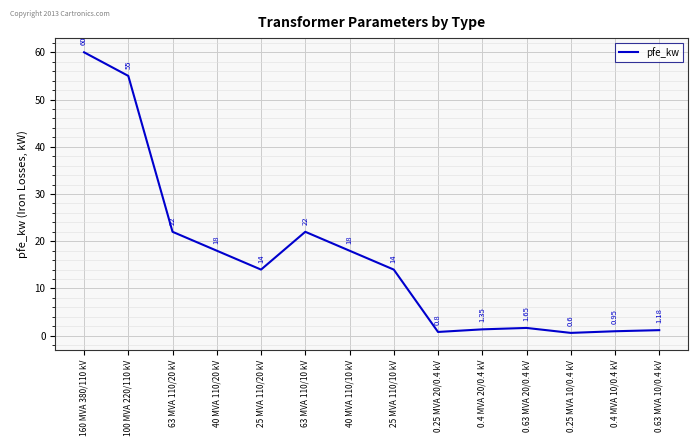

What is the difference between the values at 63 MVA 110/10 kV and 25 MVA 110/10 kV?

8.0